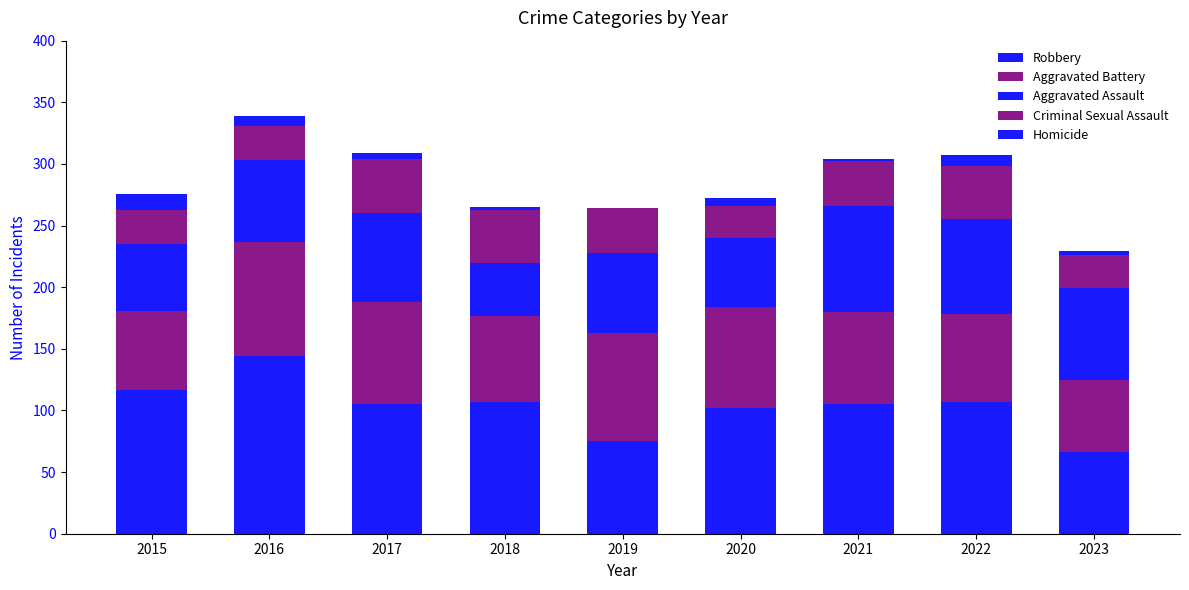

Count the number of categories in the chart.

9